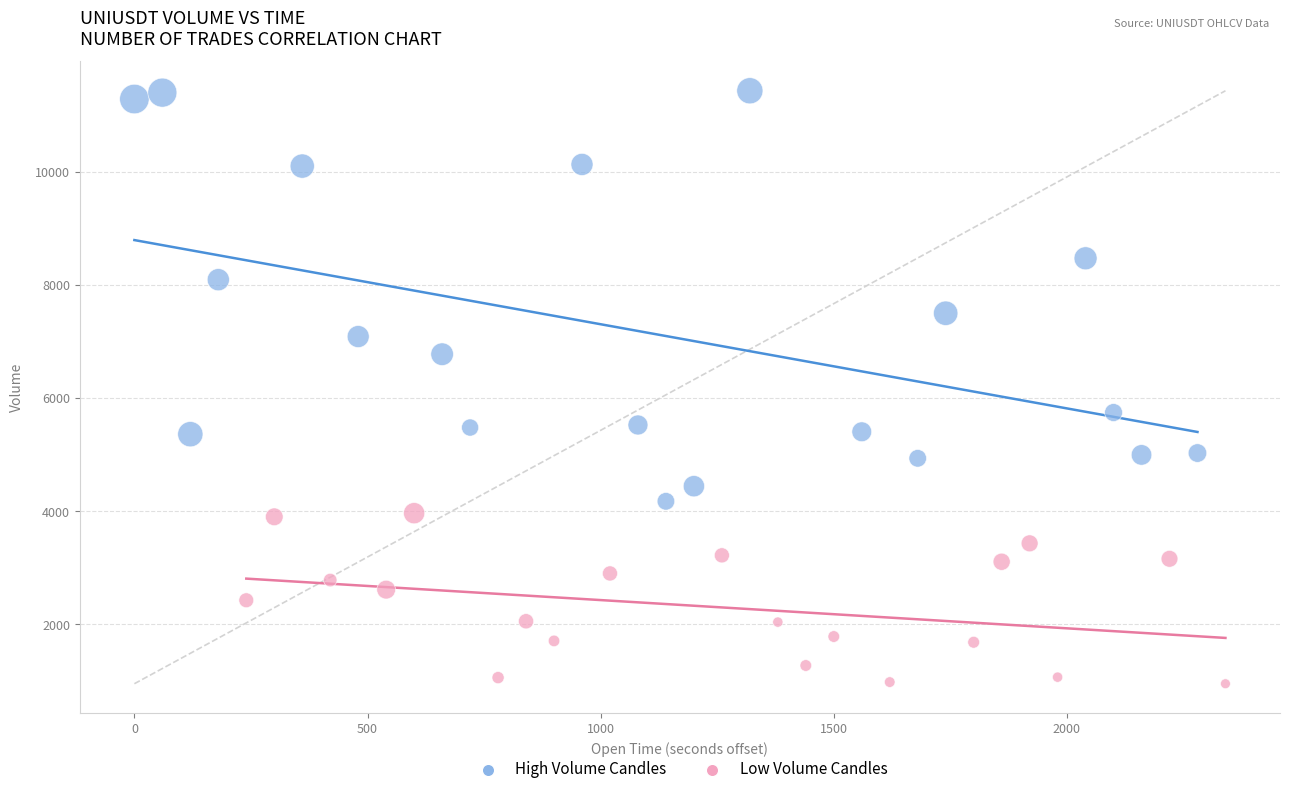

Which series has the widest spread of Y values?

High Volume Candles